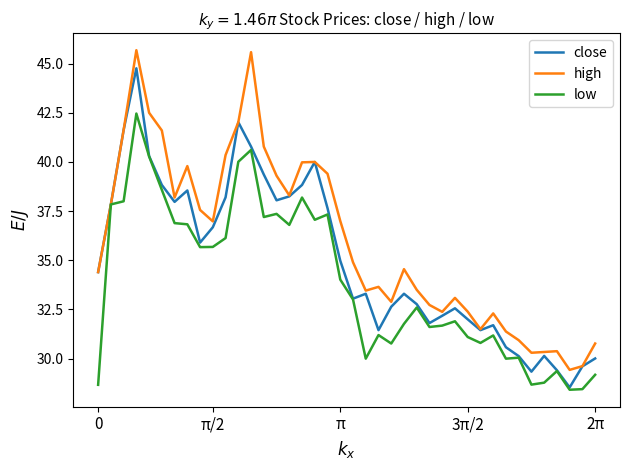

Which series has the largest range (max minus min)?

high